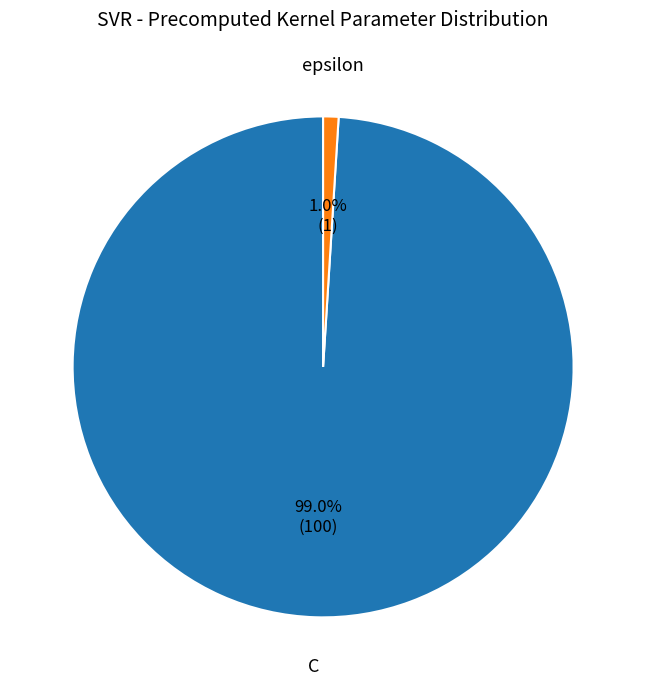

Is there any slice that represents more than half of the pie?

Yes